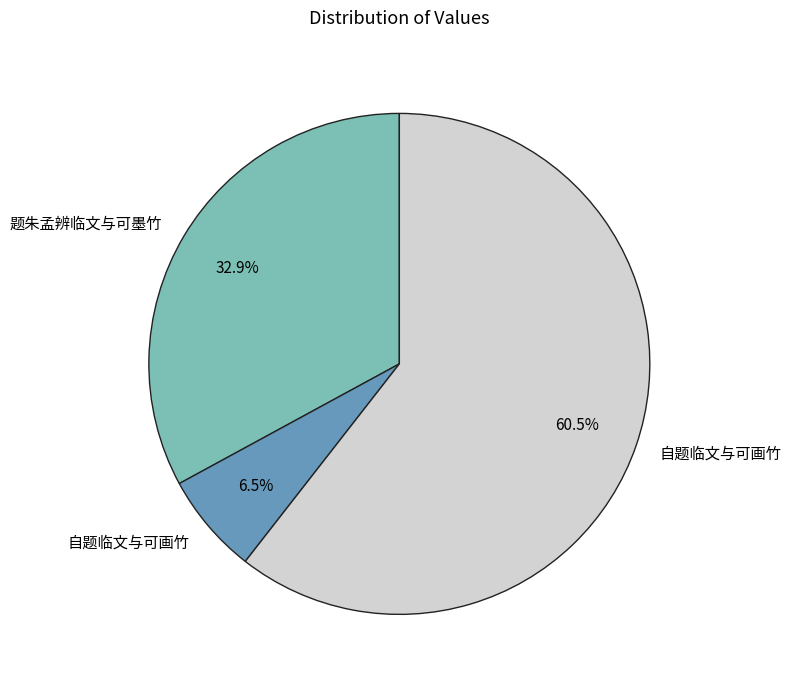

Is there a majority slice in this chart?

Yes